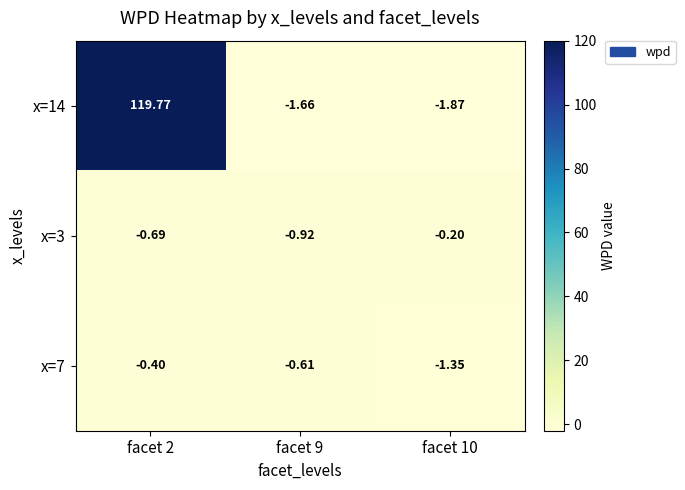

What is the maximum value shown in the chart?

119.8